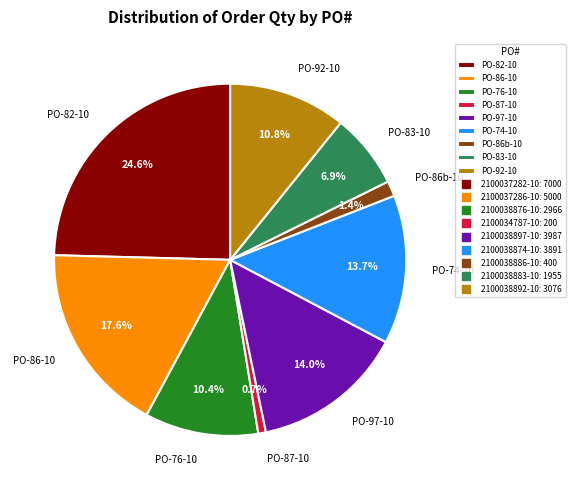

Between PO-86-10 and PO-87-10, which is larger?

PO-86-10